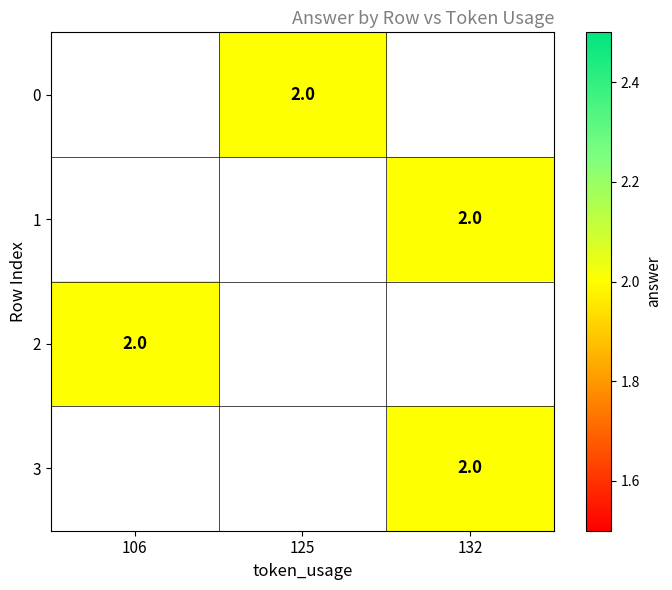

Rank the categories by 3 value from highest to lowest.

106, 125, 132